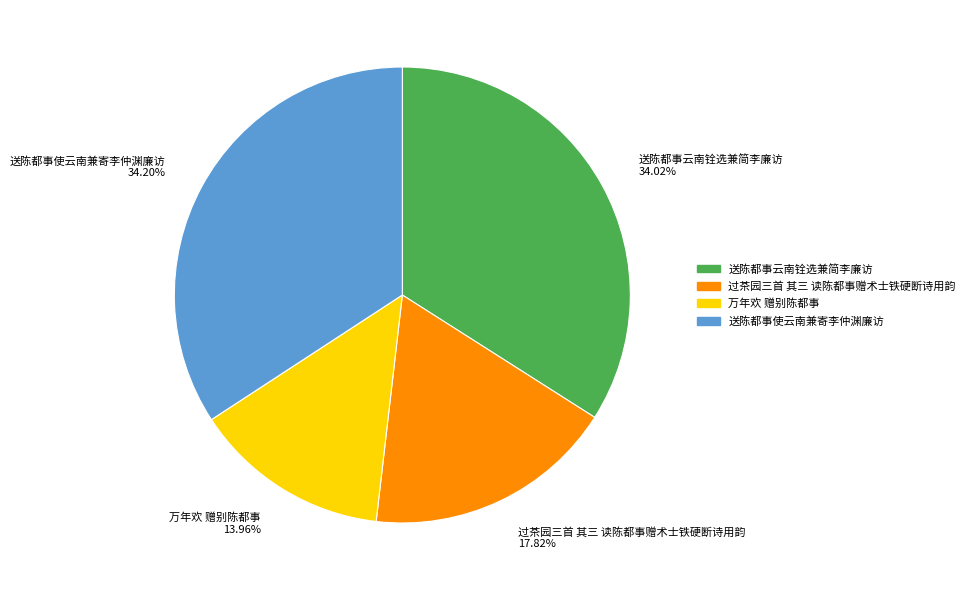

The 送陈都事云南铨选兼简李廉访 slice represents 34% of the pie. True or false?

True